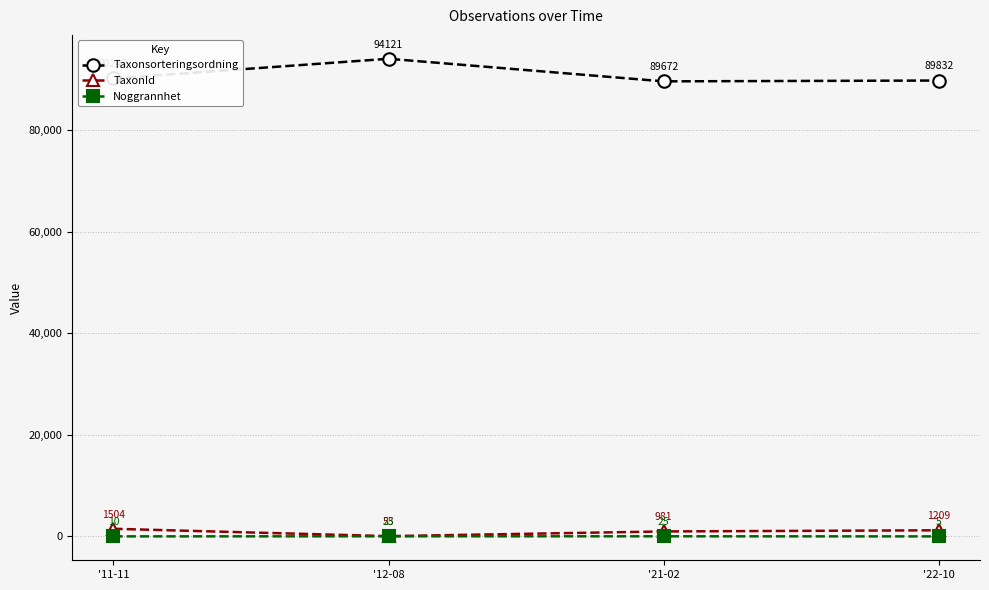

True or false: Taxonsorteringsordning has more than 2 points higher than both neighbors.

False